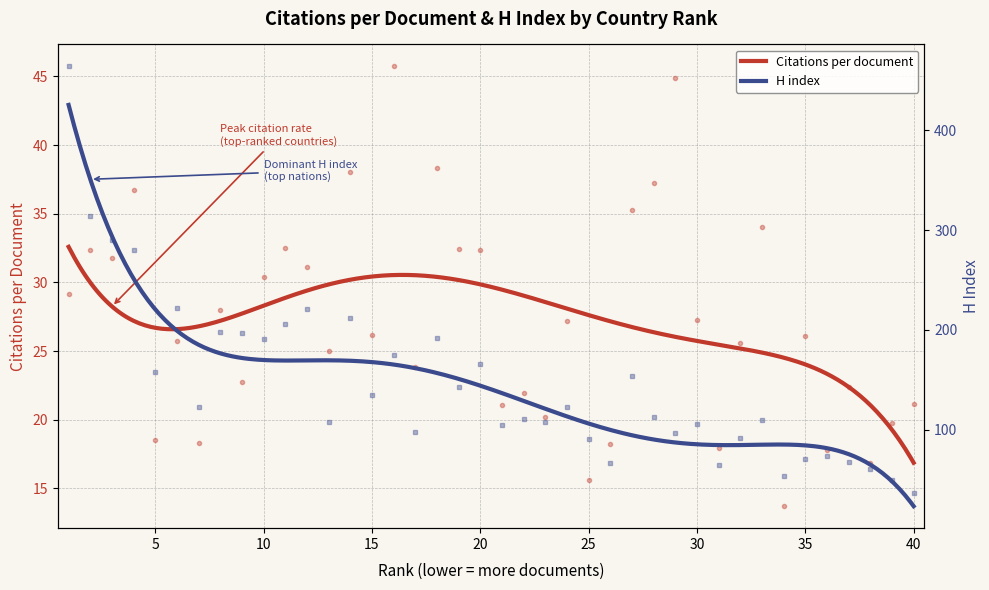

Which has a higher value, 2 or 37?

2